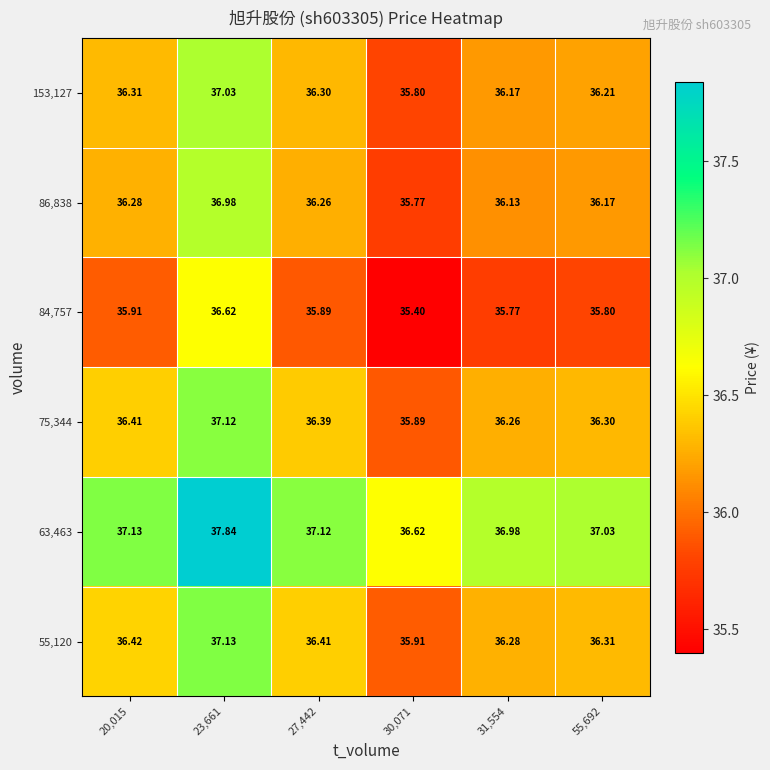

How many series are shown in this chart?

6